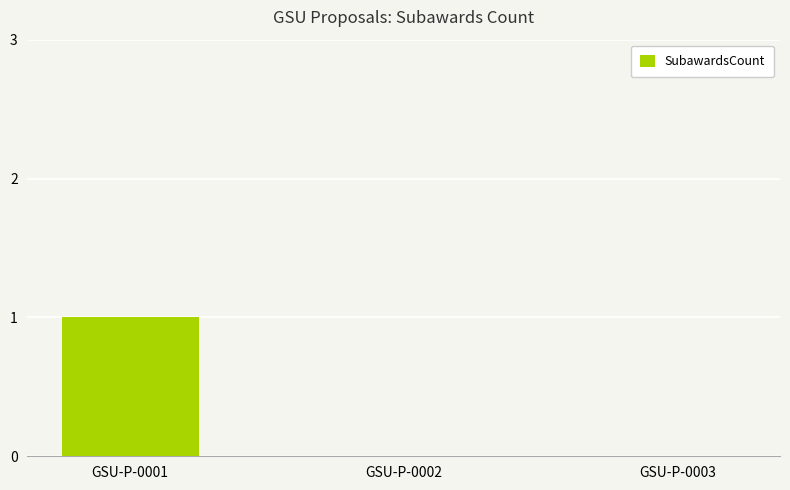

What is the change in value from GSU-P-0001 to GSU-P-0002?

-1